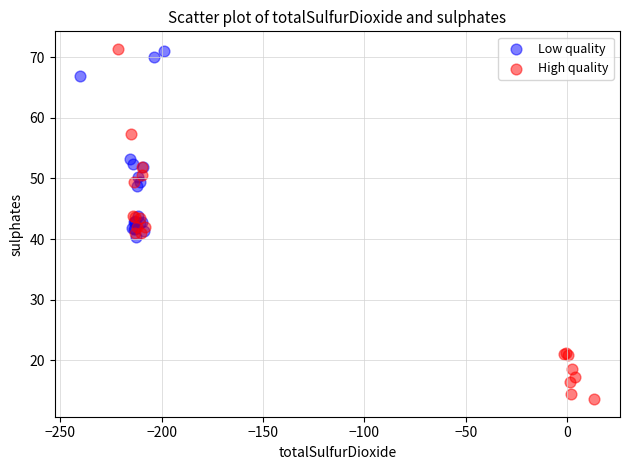

Which series has the widest spread of Y values?

High quality